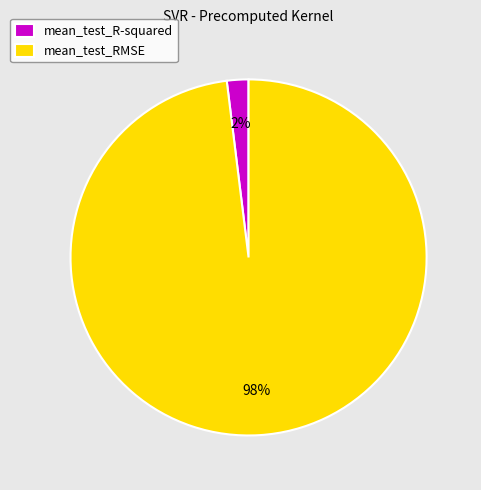

To the nearest percent, what percentage of the pie is mean_test_R-squared?

2%